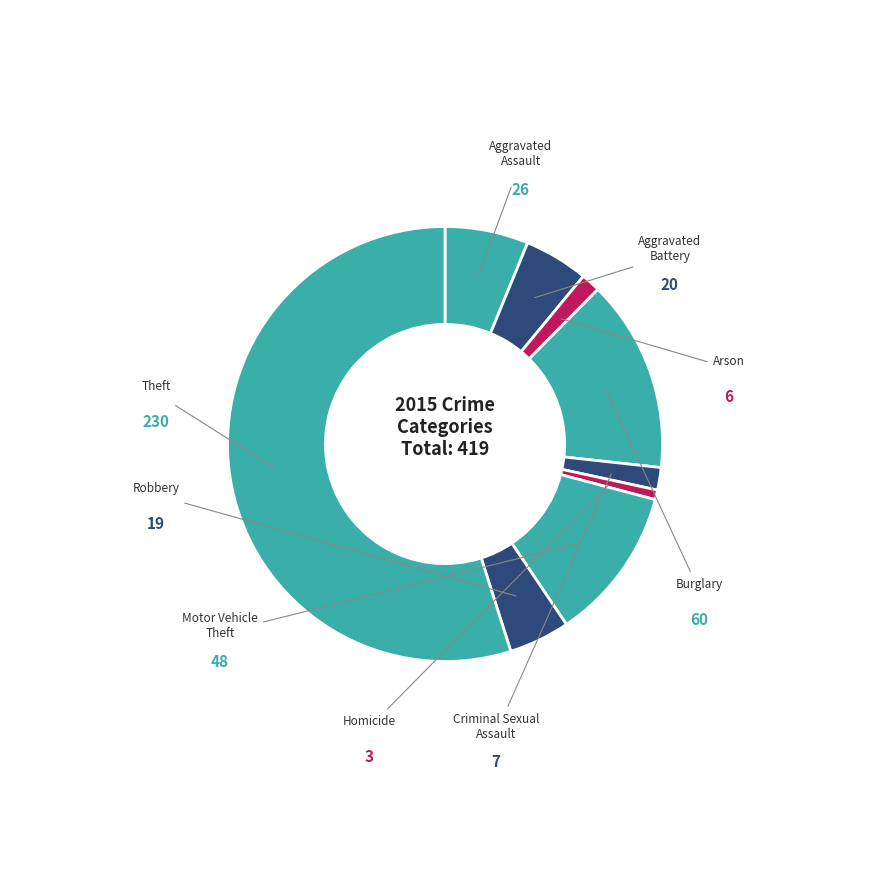

To the nearest percent, what is the difference between the largest and smallest slice percentages?

54%